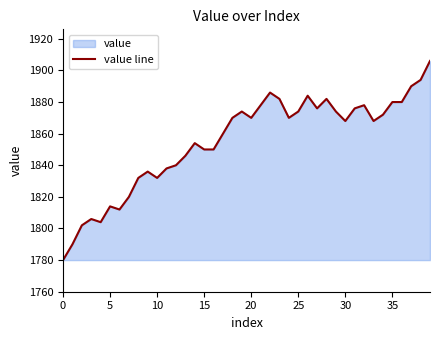

What is the value of the 1st point from the left?

1780